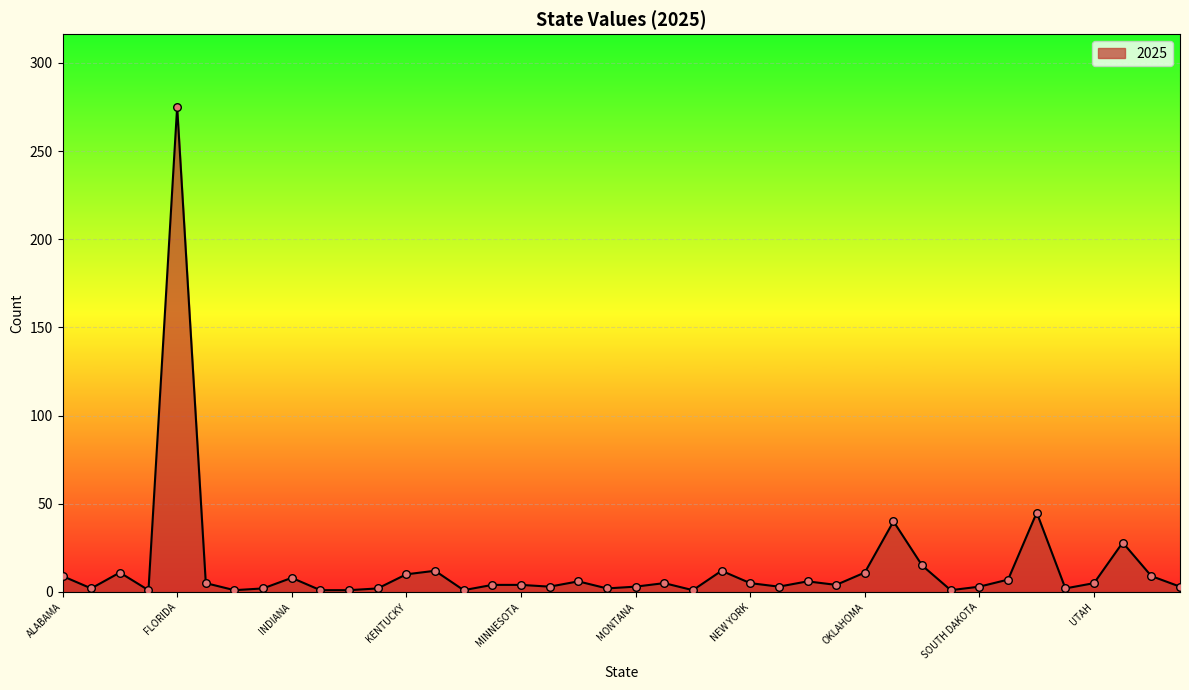

What is the difference between the maximum and minimum values?

274